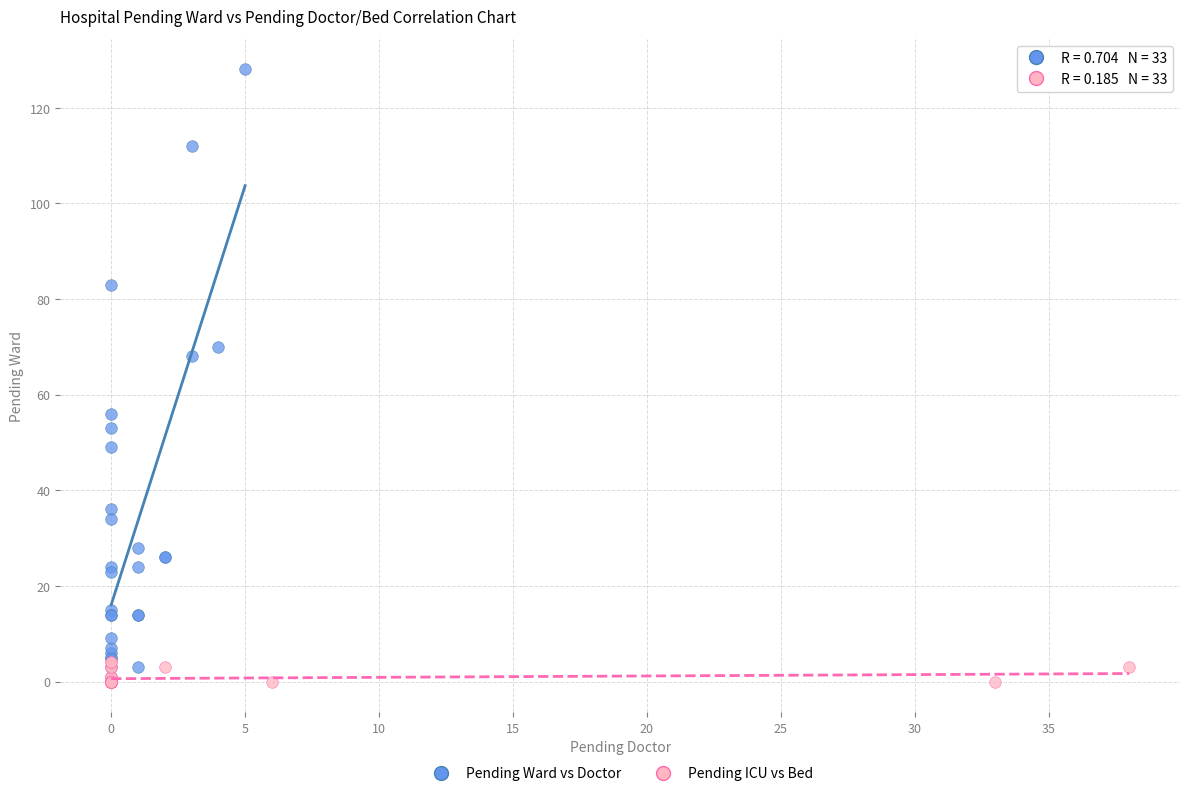

Which series has the largest Y range (max minus min)?

Pending Ward vs Doctor